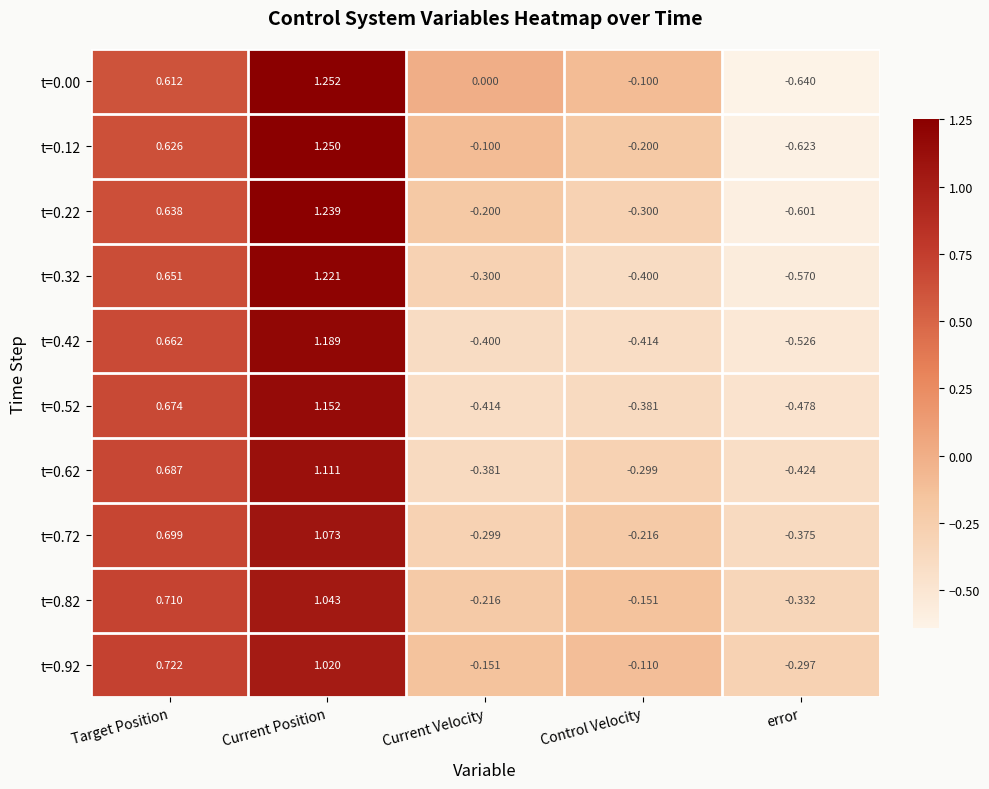

Where does the t=0.32 series first go above 0?

Target Position